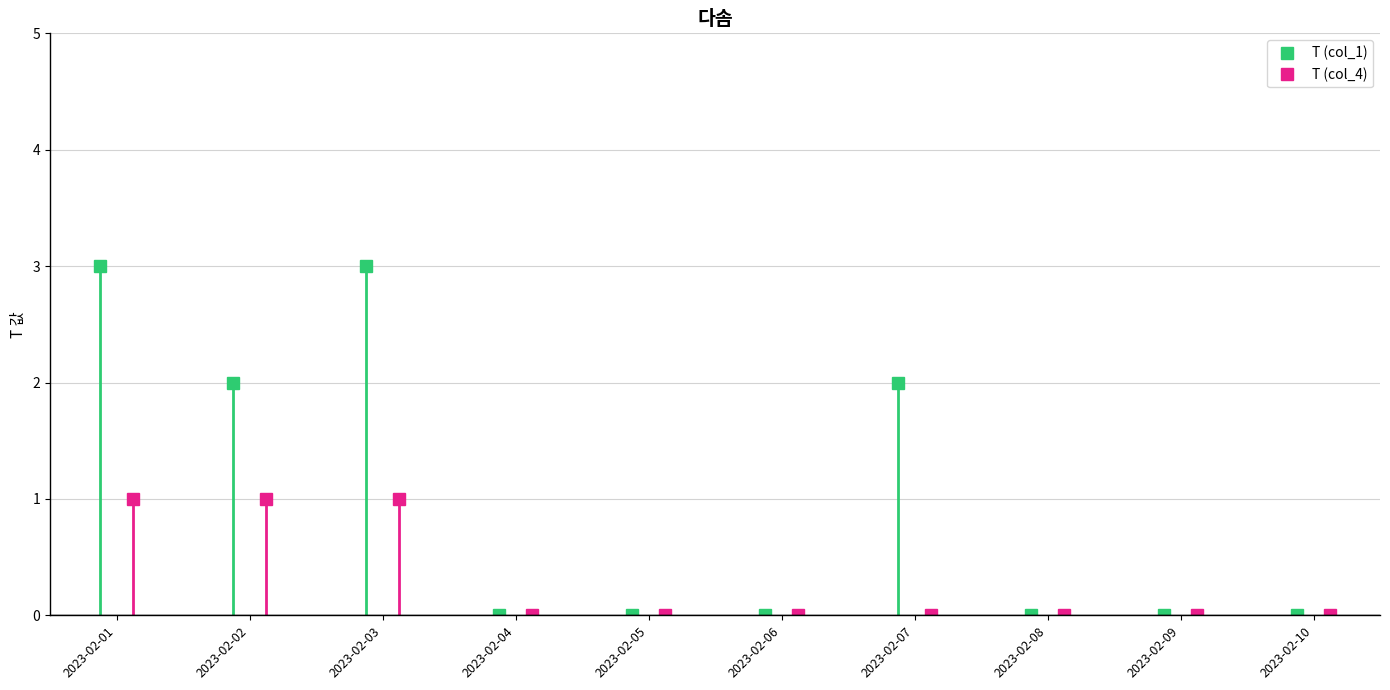

How many data points in T (col_1) are above 0?

4